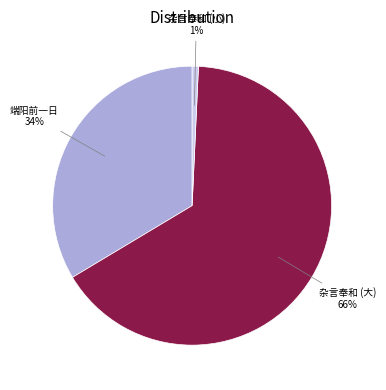

How many slices are in this pie chart?

3